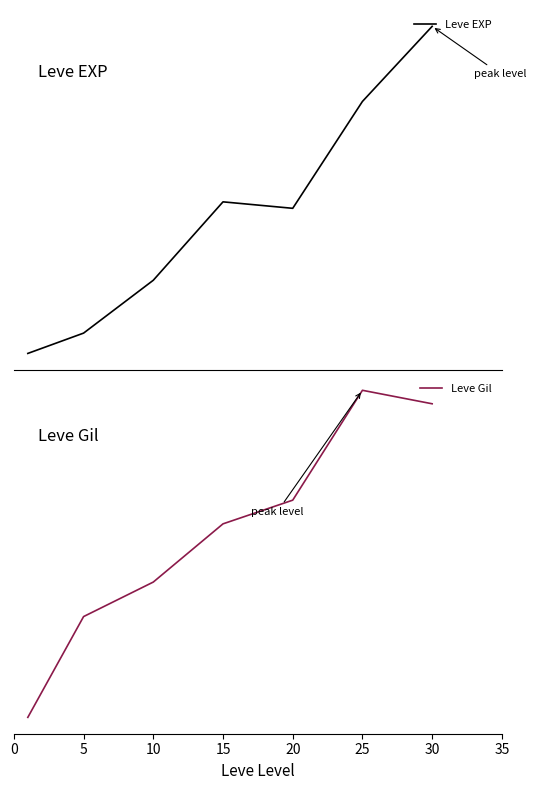

Reading right to left, extract all data points from this chart.

Leve EXP: 36492.5	28393.3	16865.0	17563.3	9106.7	3405.0	1213.3
Leve Gil: 320.8	329.7	257.0	241.3	202.8	180.0	113.3